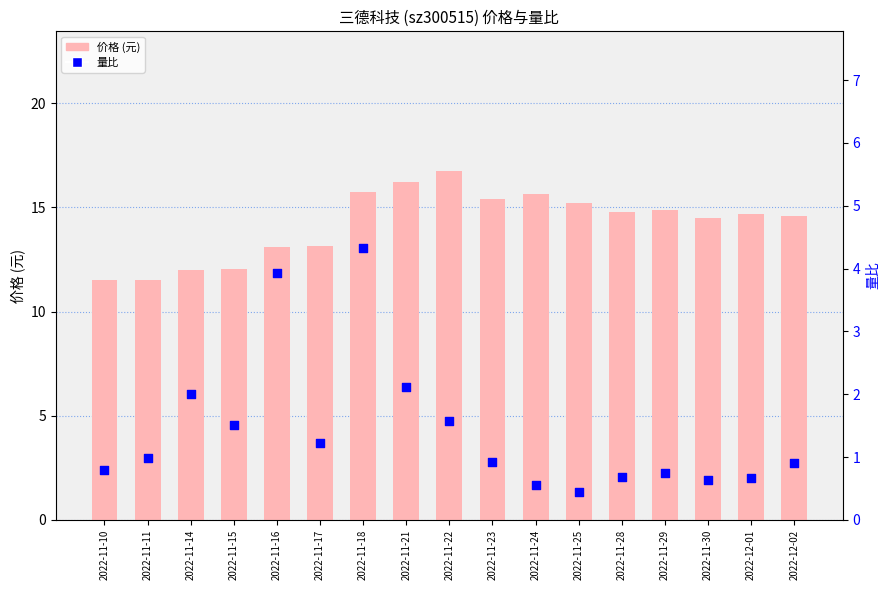

At how many categories does at least one series exceed 14?

11